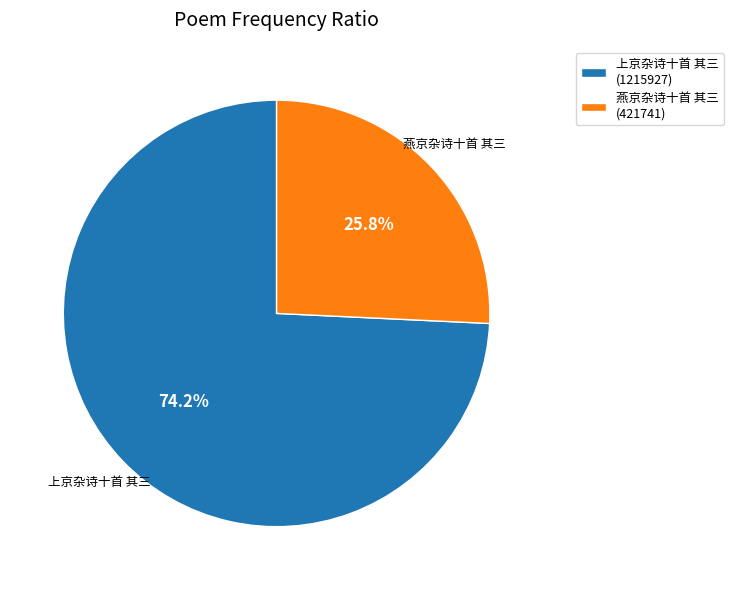

To the nearest percent, what is the combined percentage of 上京杂诗十首 其三 and 燕京杂诗十首 其三?

100%